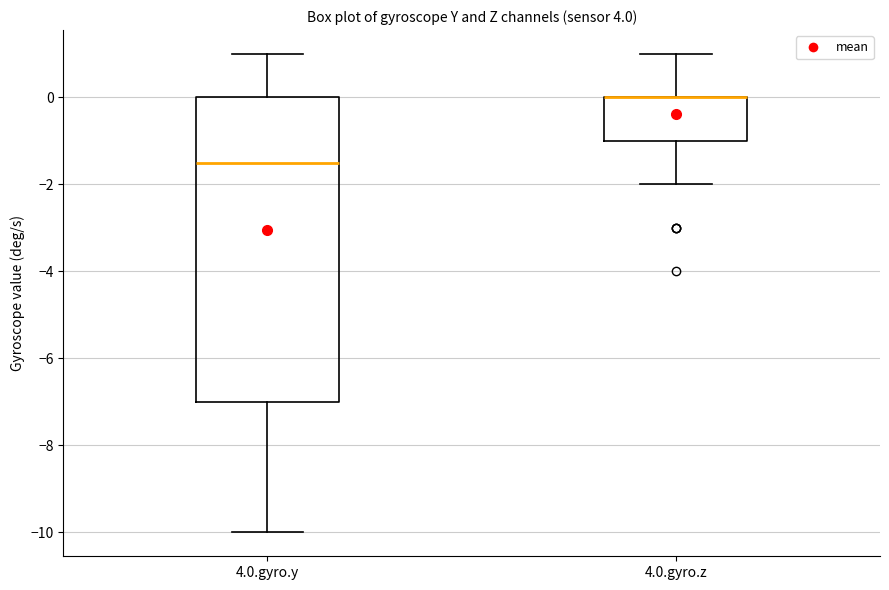

Reading left to right, transcribe this box plot: for each box, give where its median line is, the range the box spans, and where its two whiskers end, as read against the y-axis. The values are not printed on the chart, so give them approximately, as read against the axis.

4.0.gyro.y: median -1.4, box -7.0 to 0.0, whiskers -10.0 to 1.0
4.0.gyro.z: median 0.0 (drawn on the box's upper edge), box -1.0 to 0.0, whiskers -2.0 to 1.0